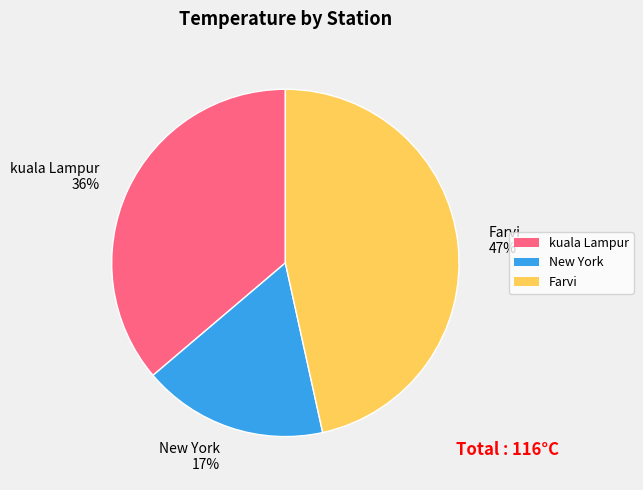

Rank the categories by value from highest to lowest.

Farvi, kuala Lampur, New York